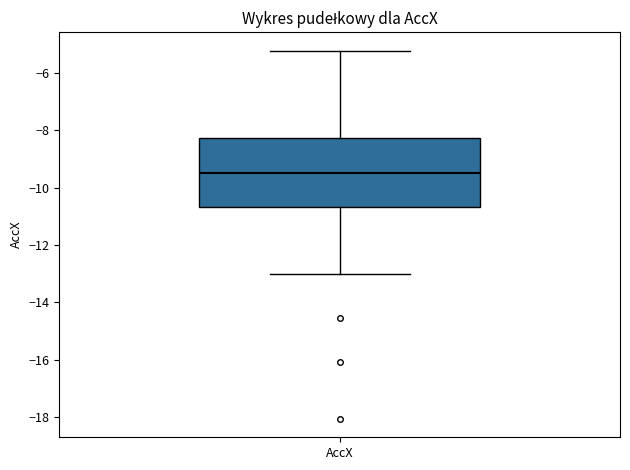

Where is the lower edge of the box for AccX on the y-axis? The values are not printed on the chart, so give them approximately, as read against the axis.

-10.6